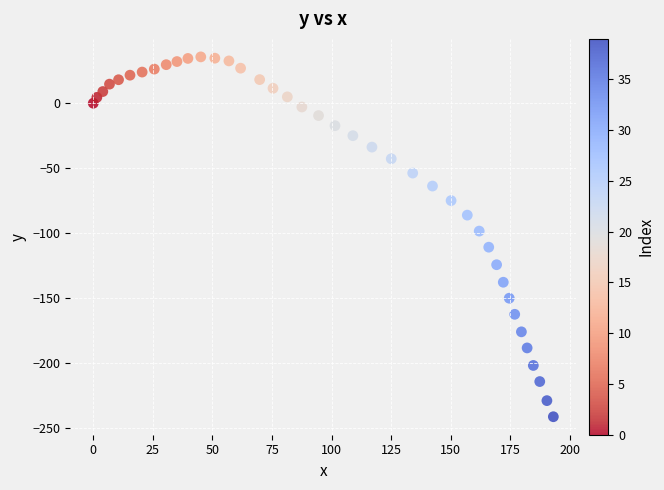

What Y value in the scatter plot is closest to -102?

-98.5